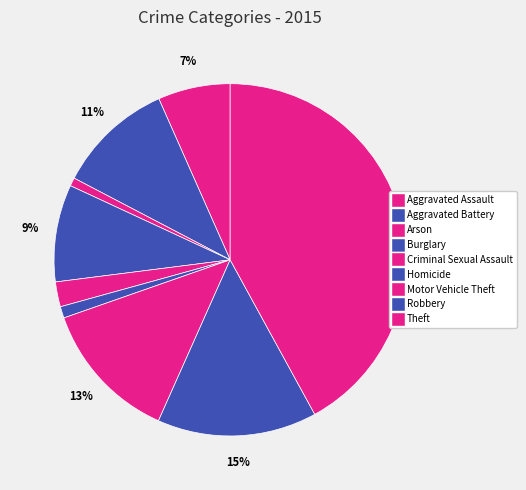

What percentage do Aggravated Battery and Criminal Sexual Assault together represent?

13.0%